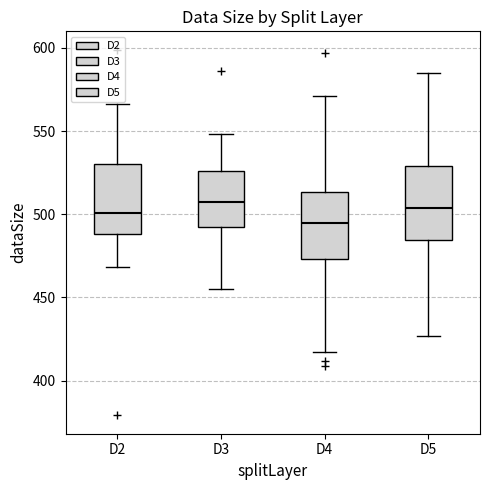

Which box's median line is the lowest?

D4